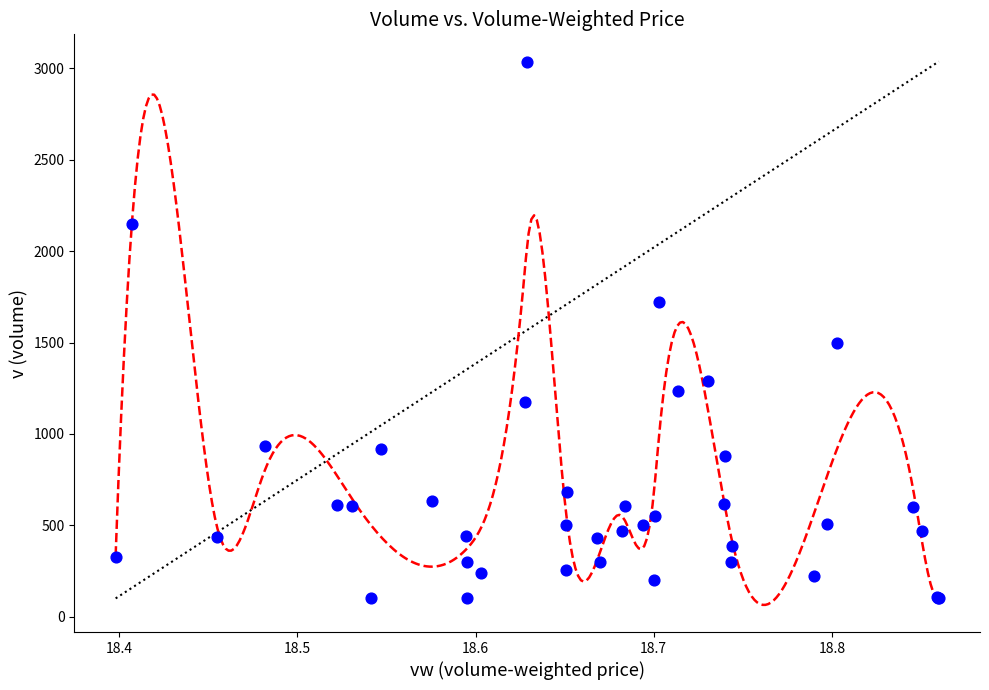

What Y value in the scatter plot is closest to 1569?

1495